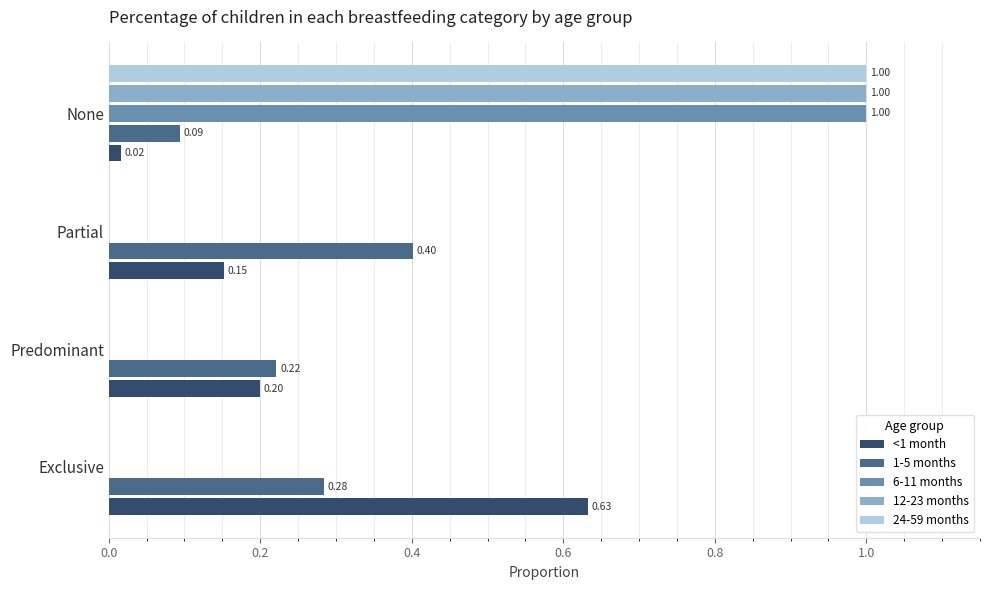

Which series changed the most between Predominant and Partial?

1-5 months